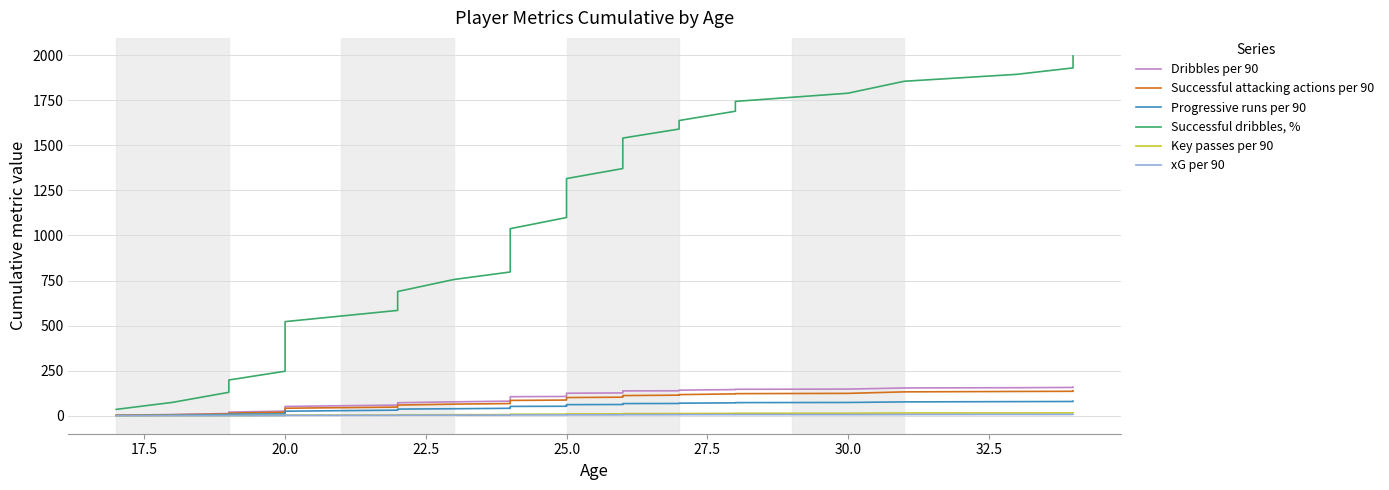

List the series in order of their peak value, highest first.

Successful dribbles, %, Dribbles per 90, Successful attacking actions per 90, Progressive runs per 90, Key passes per 90, xG per 90